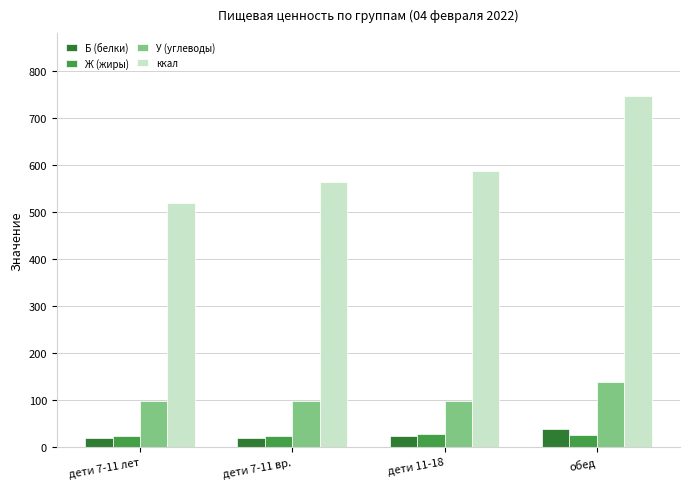

How many bars are there in each group?

4